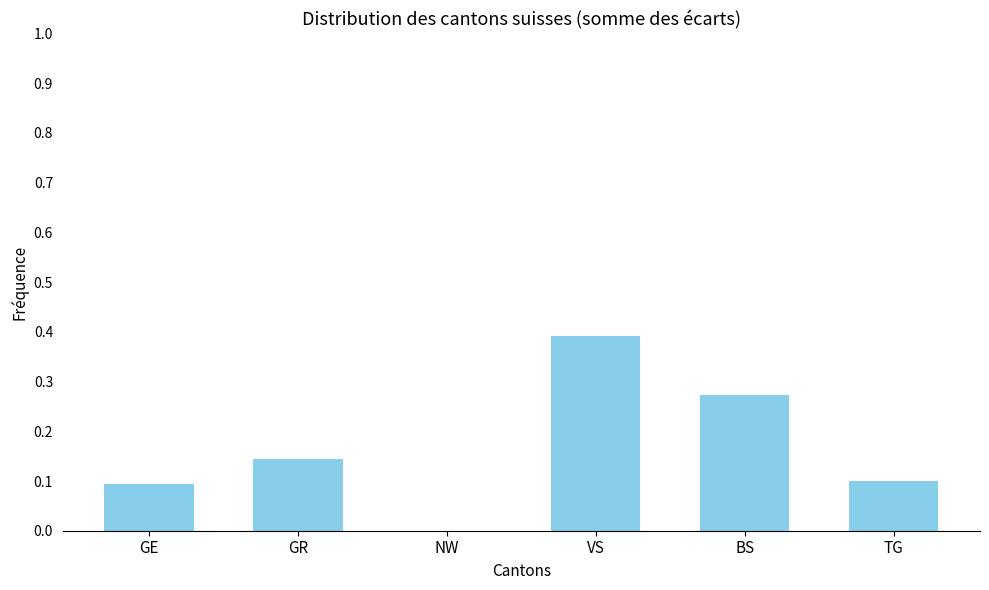

Which category has the highest value across all series?

VS